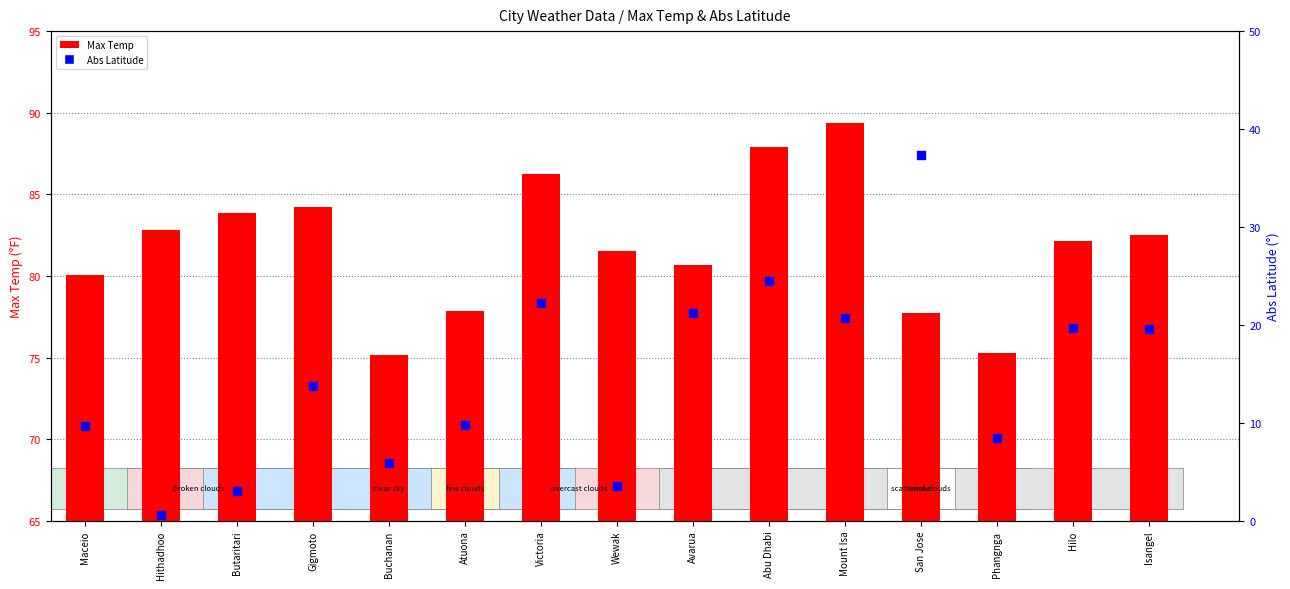

Which series has the widest spread of Y values?

Abs Latitude